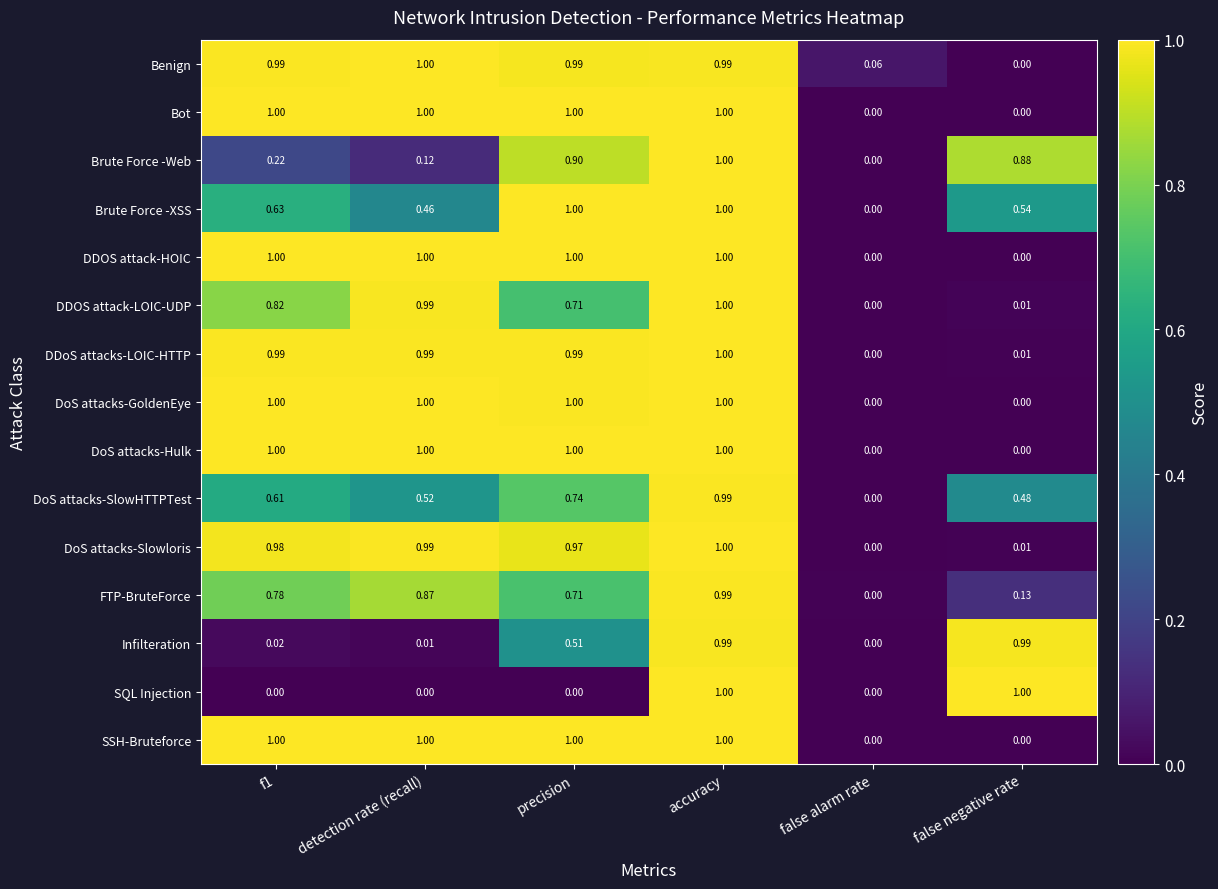

At which category is the sum across all series the highest?

accuracy